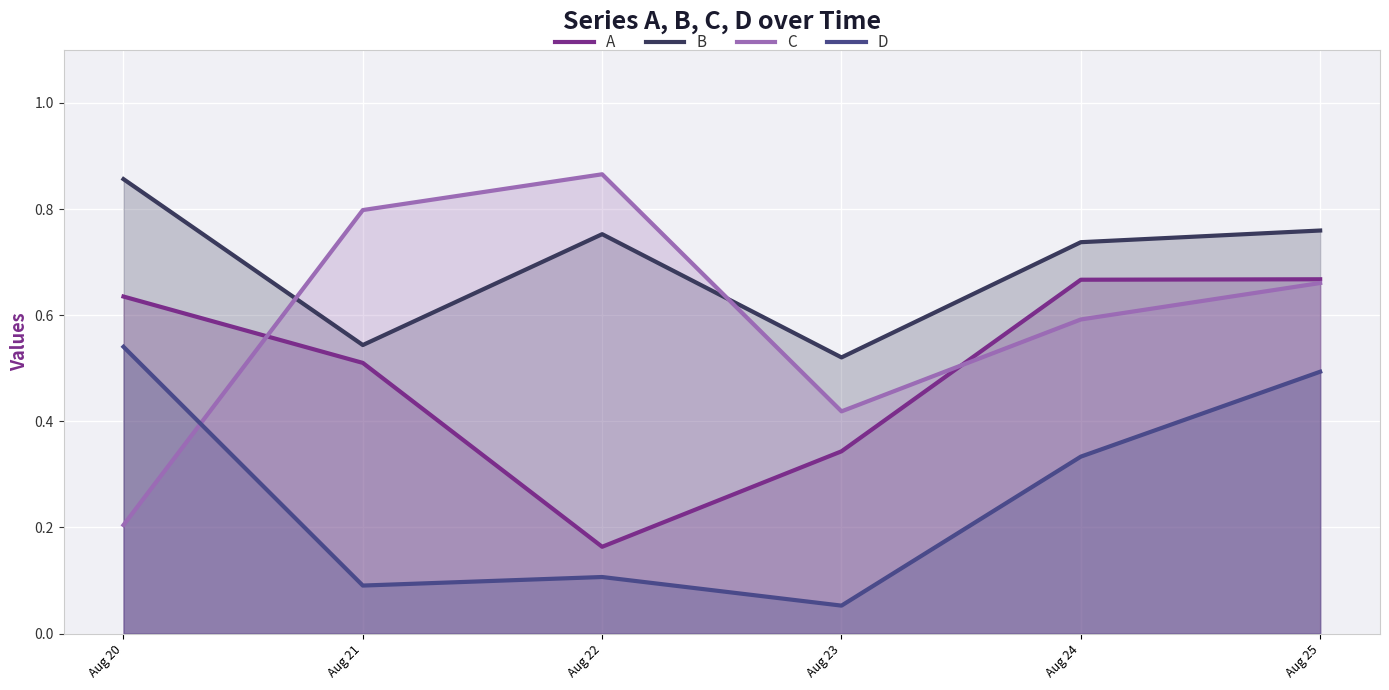

In C, how many points are lower than both neighbors (excluding endpoints)?

1